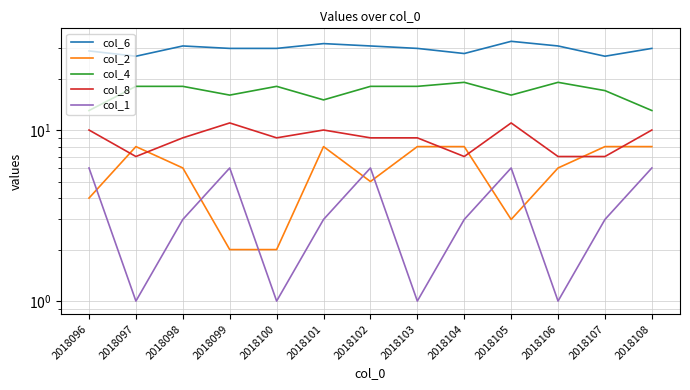

What is the greatest value displayed?

33